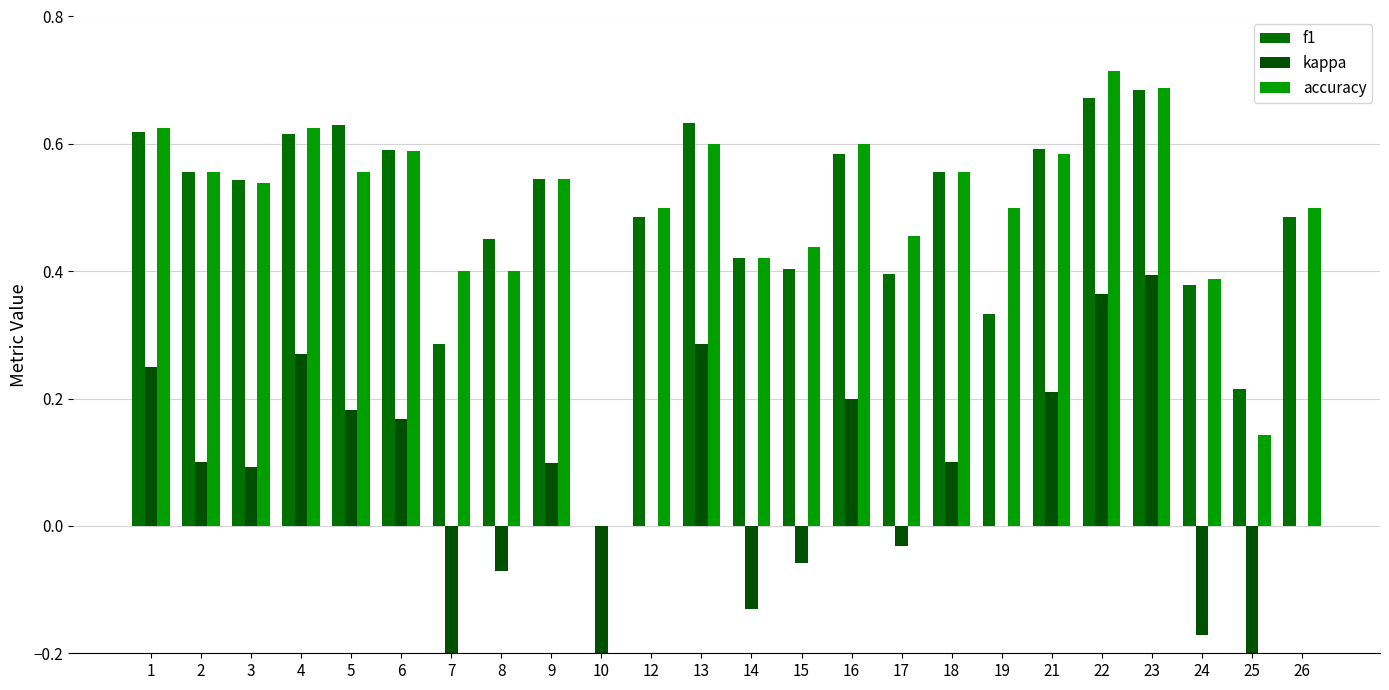

What is the difference between the maximum and minimum values in the accuracy series?

0.7